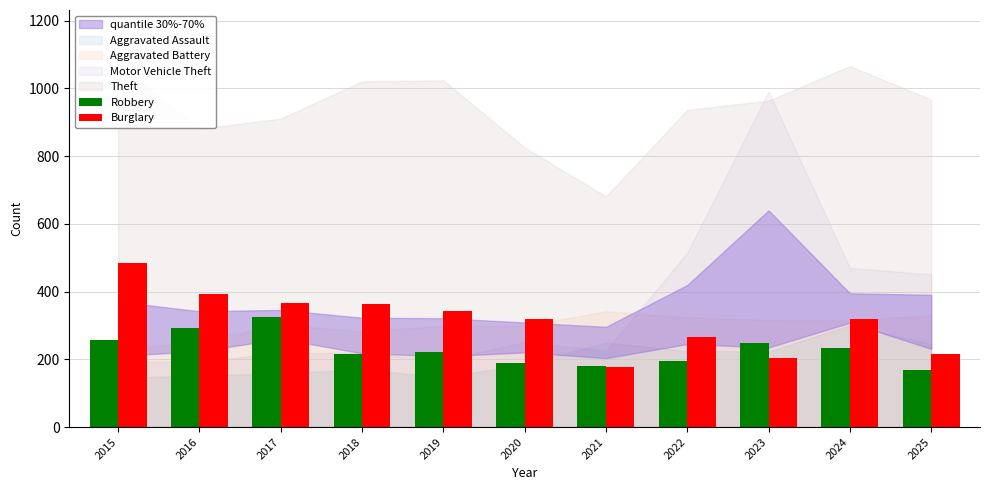

Is the value of Robbery at 2023 greater than the value of Burglary at 2025?

Yes